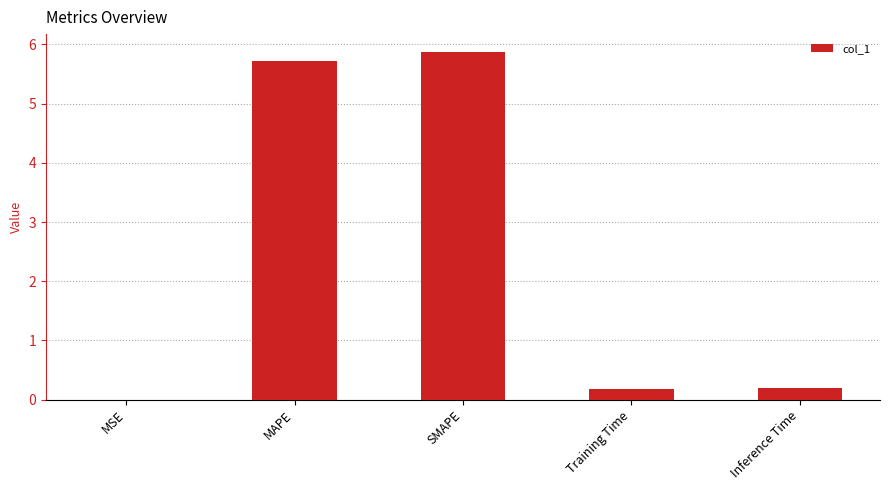

What is the greatest value displayed?

5.9